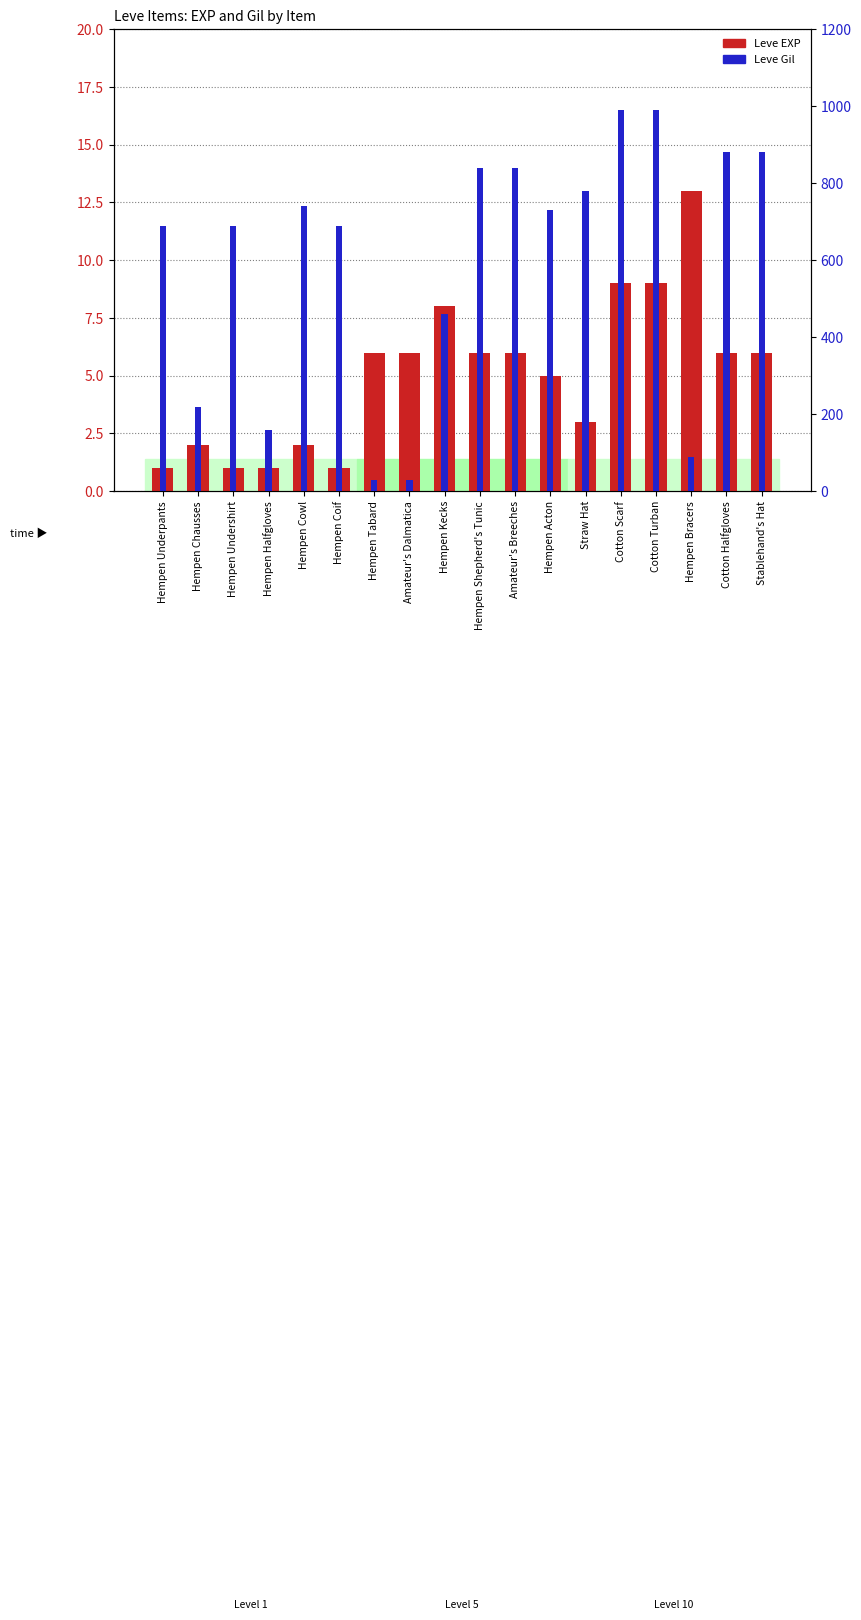

How many groups of bars are there?

18